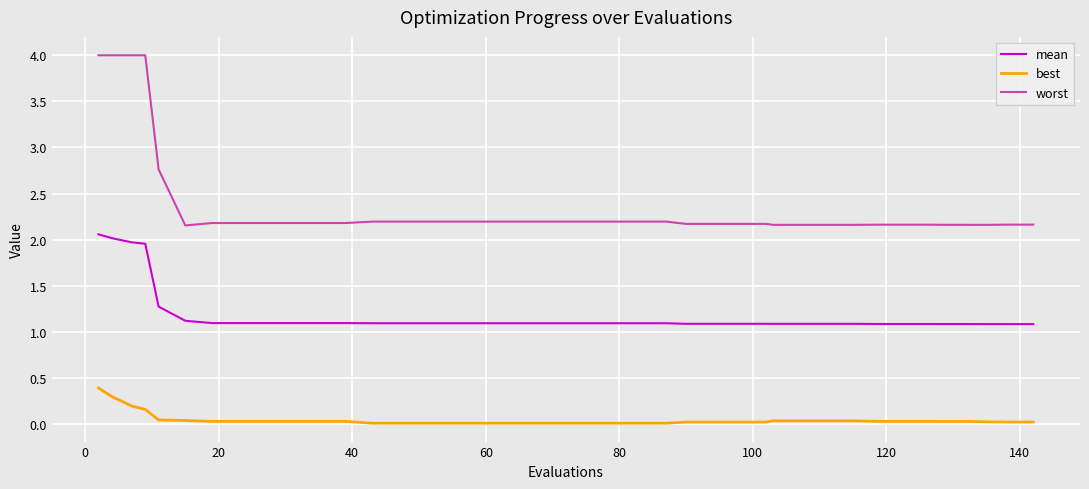

Rank the series by their maximum value, from lowest to highest.

best, mean, worst